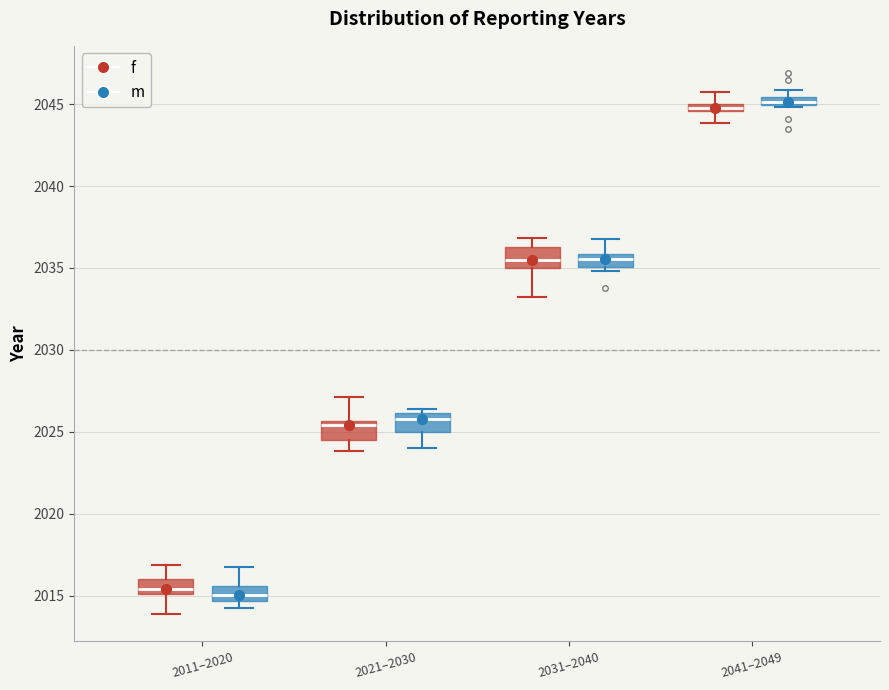

Where does the lower whisker of the box for 2021–2030 (m) end on the y-axis? The values are not printed on the chart, so give them approximately, as read against the axis.

2024.0